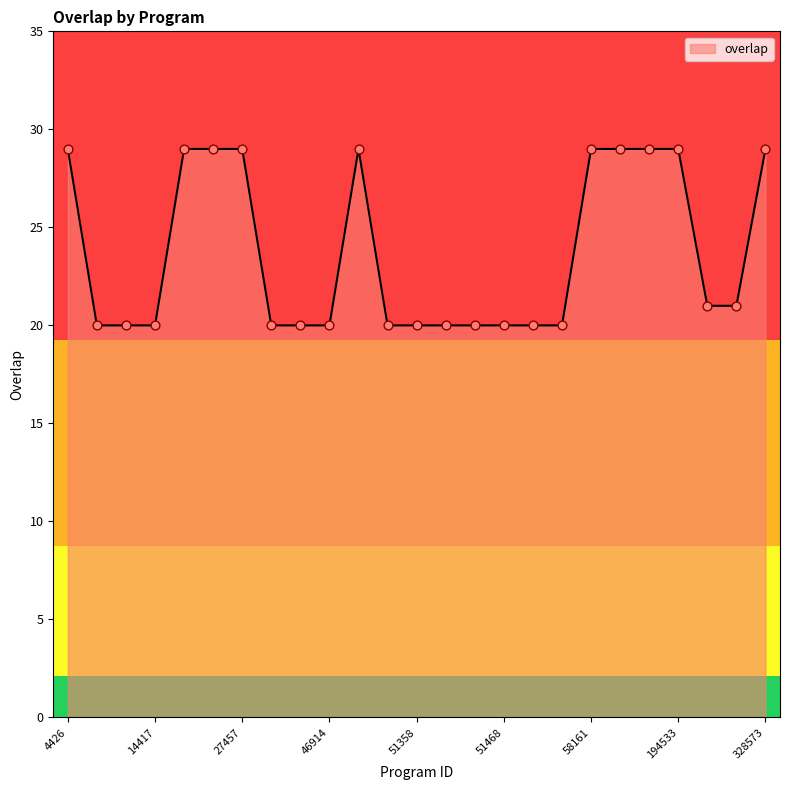

What is the difference between the maximum and minimum values?

9